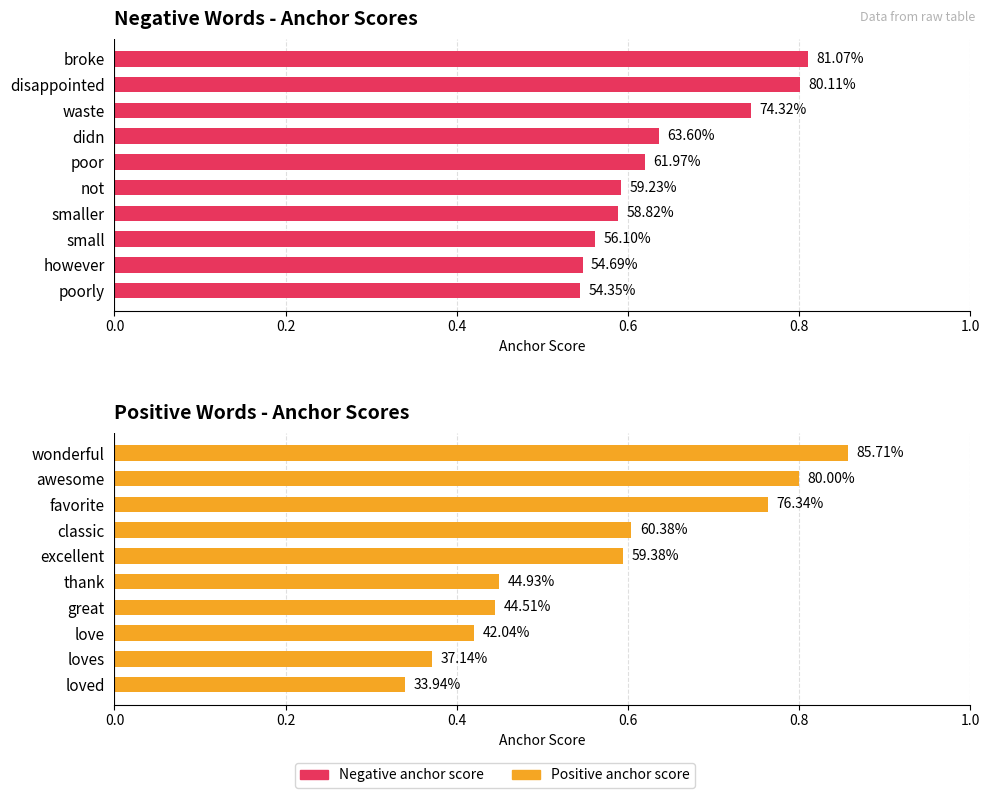

Reading left to right, extract all data points from this chart.

Negative anchor score: 0.8	0.8	0.7	0.6	0.6	0.6	0.6	0.6	0.5	0.5
Positive anchor score: 0.9	0.8	0.8	0.6	0.6	0.4	0.4	0.4	0.4	0.3